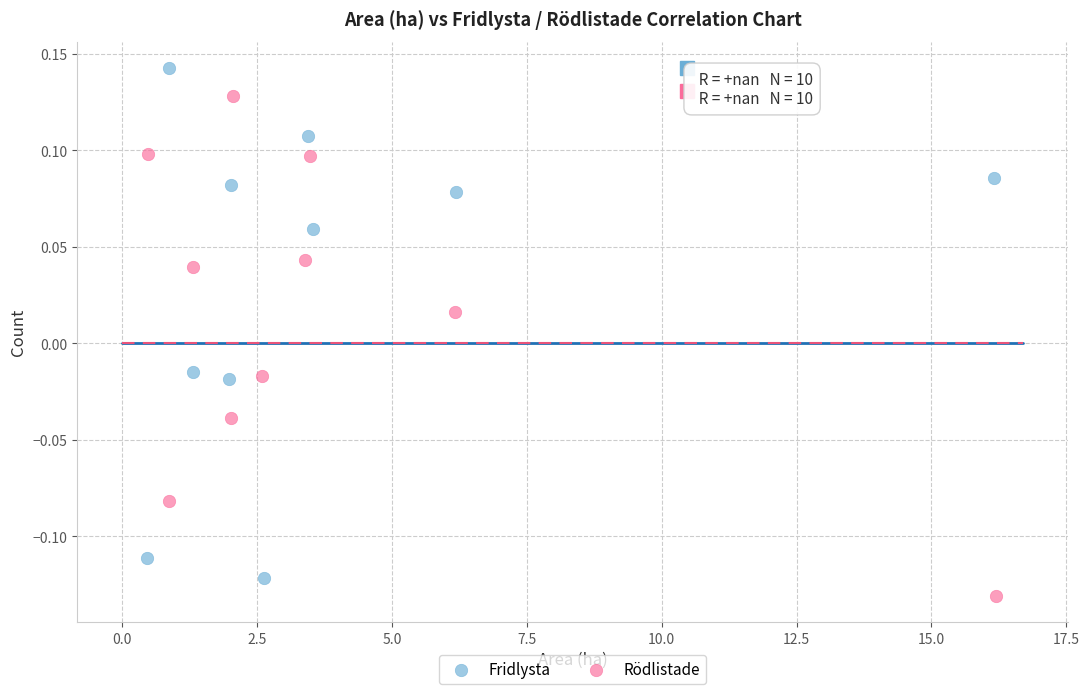

Which series has the widest spread of Y values?

Fridlysta